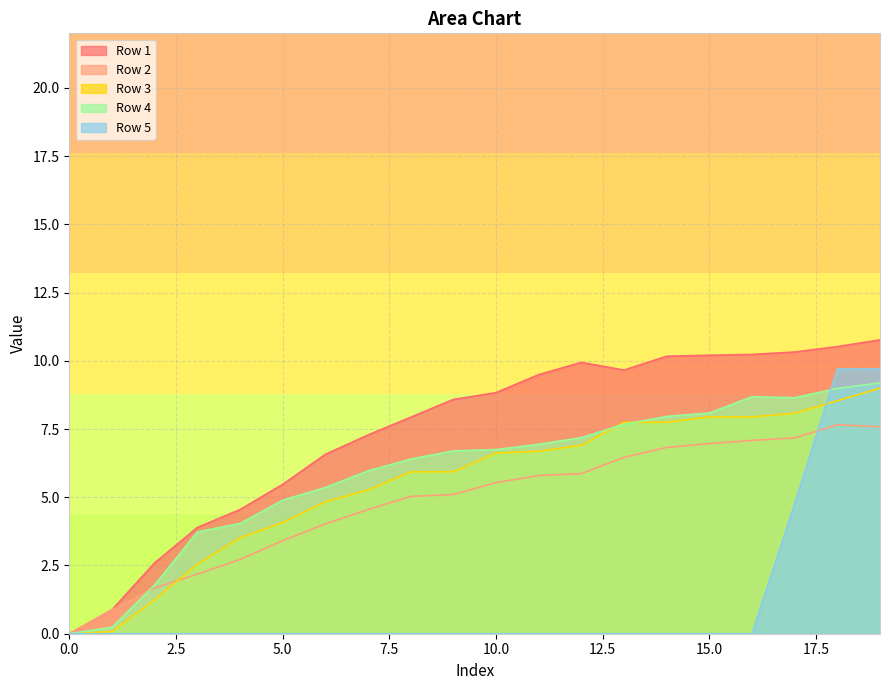

Reading left to right, extract all data points from this chart.

Row 1: 0.0	0.9	2.6	3.9	4.6	5.5	6.6	7.3	7.9	8.6	8.8	9.5	9.9	9.7	10.2	10.2	10.2	10.3	10.5	10.8
Row 2: 0.0	0.9	1.7	2.2	2.7	3.4	4.0	4.6	5.0	5.1	5.5	5.8	5.9	6.5	6.8	7.0	7.1	7.2	7.7	7.6
Row 3: 0.0	0.1	1.2	2.6	3.5	4.1	4.8	5.3	5.9	5.9	6.6	6.7	6.9	7.7	7.8	7.9	7.9	8.1	8.5	9.0
Row 4: 0.0	0.2	1.8	3.7	4.0	4.9	5.4	6.0	6.4	6.7	6.7	6.9	7.2	7.7	8.0	8.1	8.7	8.6	9.0	9.2
Row 5: 0.0	0.0	0.0	0.0	0.0	0.0	0.0	0.0	0.0	0.0	0.0	0.0	0.0	0.0	0.0	0.0	0.0	4.8	9.7	9.7